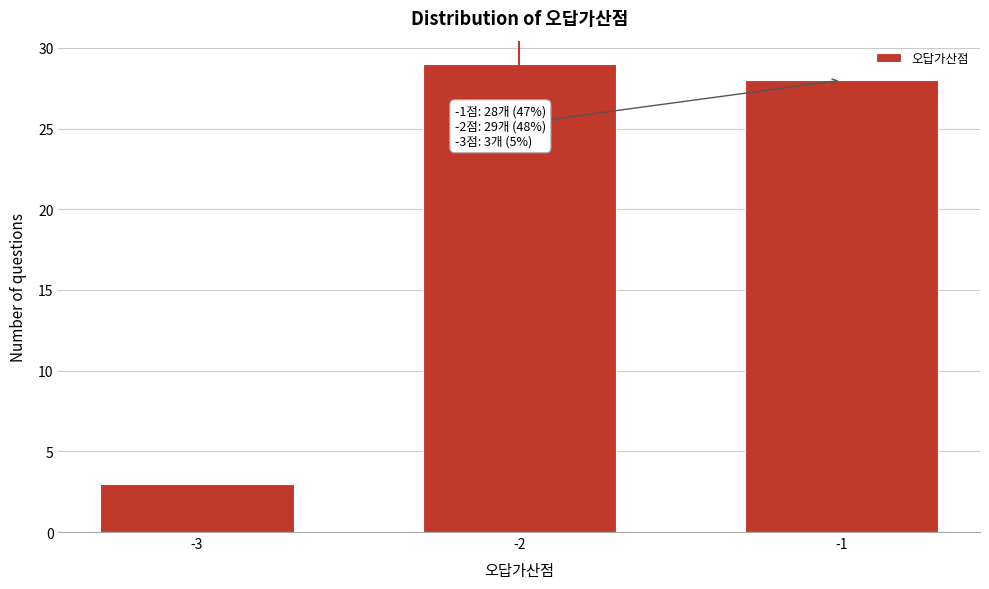

Reading left to right, list all the values displayed in this chart.

3	29	28